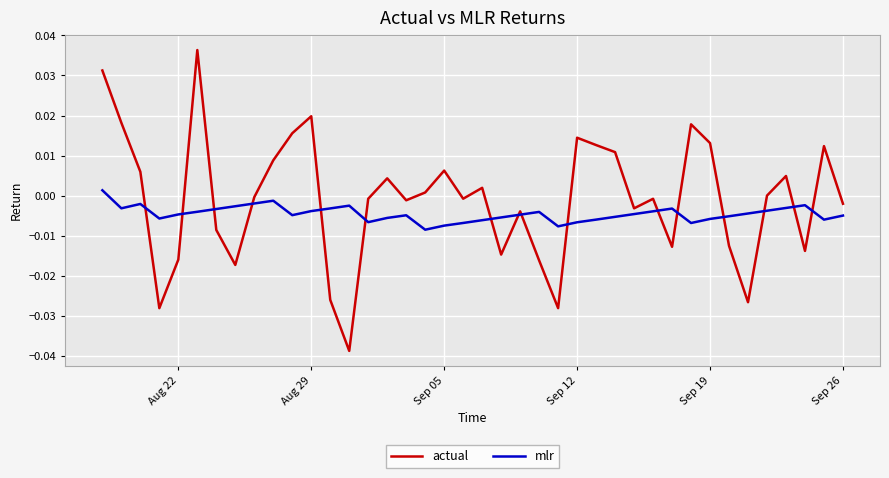

Rank the series by their average value, from highest to lowest.

actual, mlr